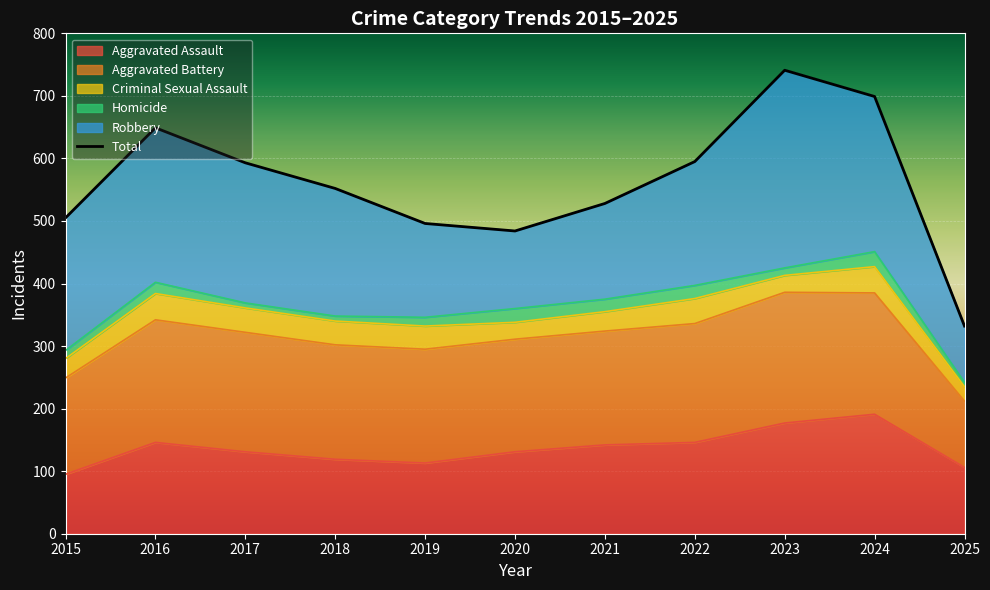

What is the difference between the maximum and minimum values?

409